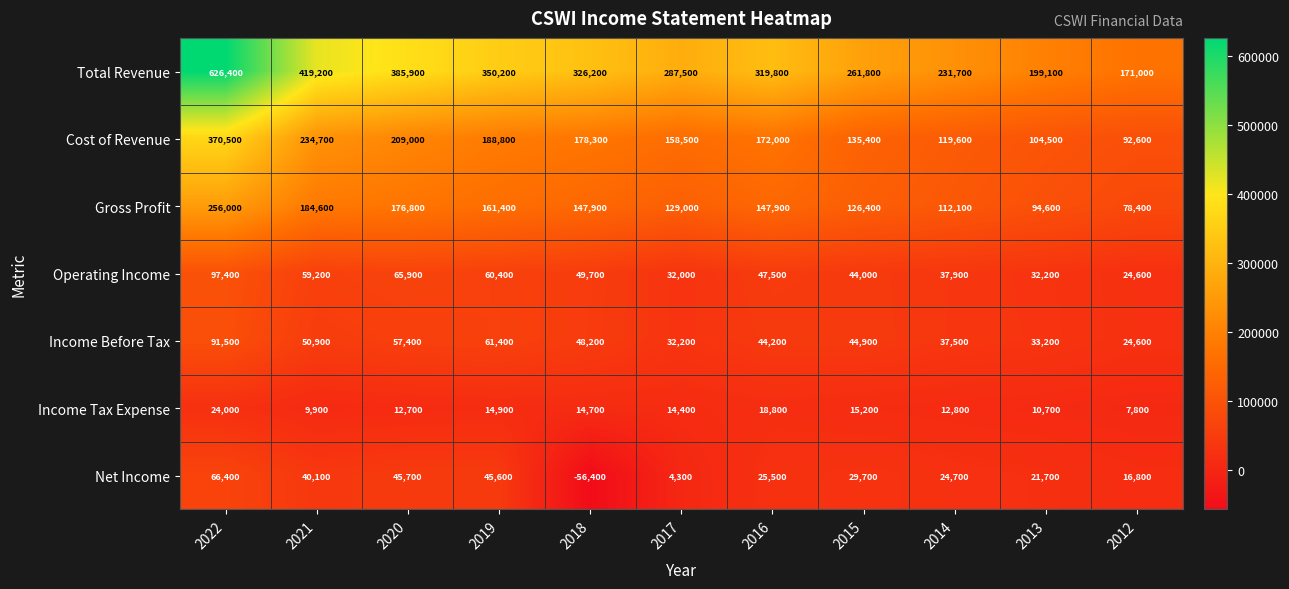

At which label is Cost of Revenue closest to 231550?

2021